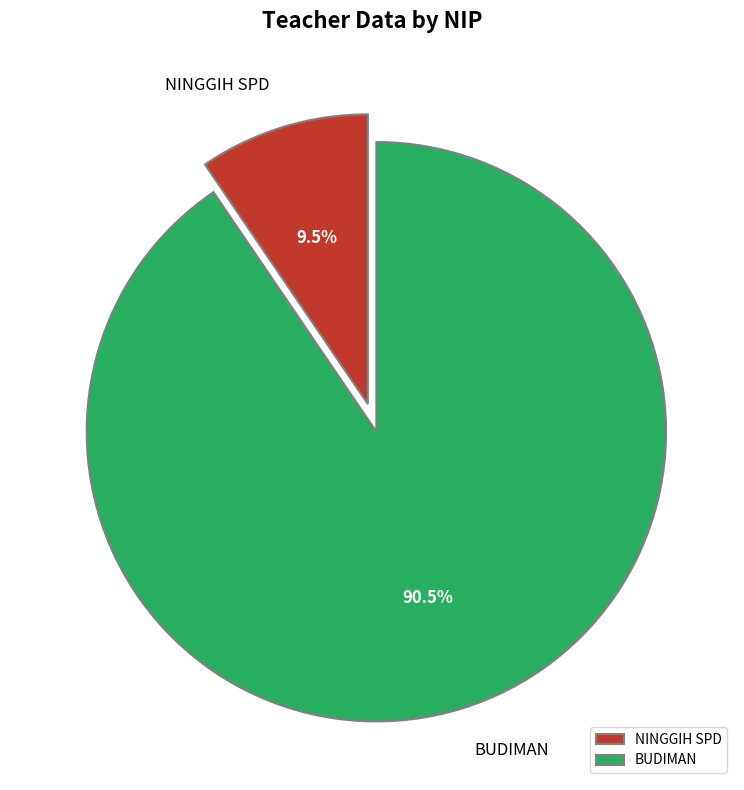

Which has a higher value, NINGGIH SPD or BUDIMAN?

BUDIMAN